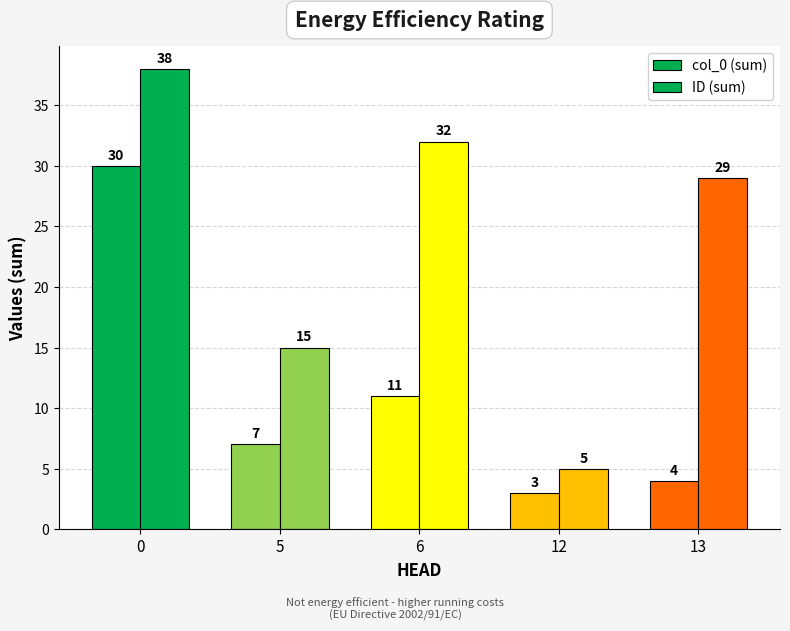

Which series changed the most between 5 and 6?

ID (sum)